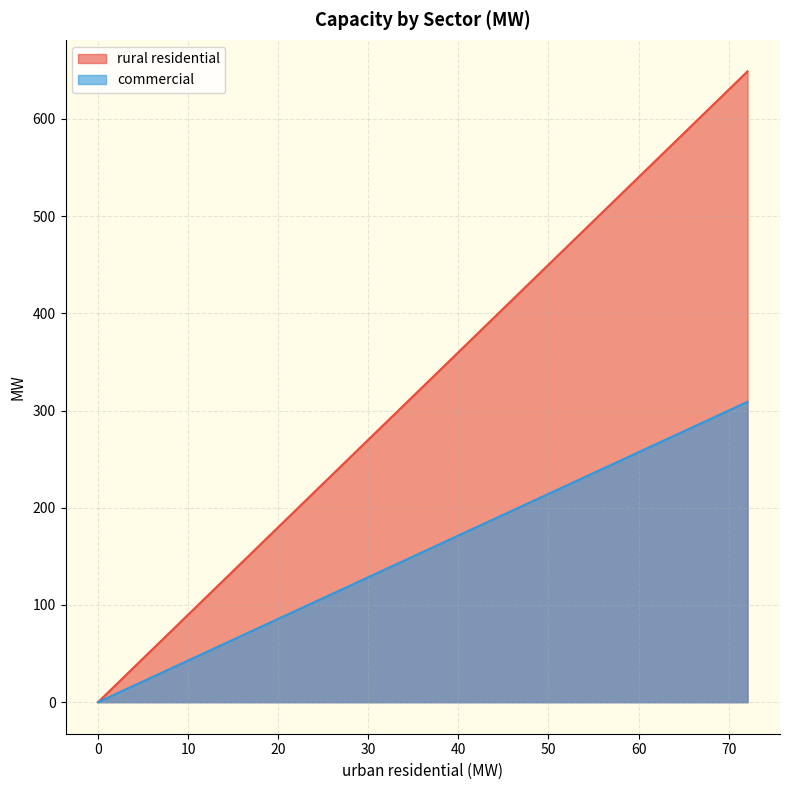

How many values in commercial are above zero?

1